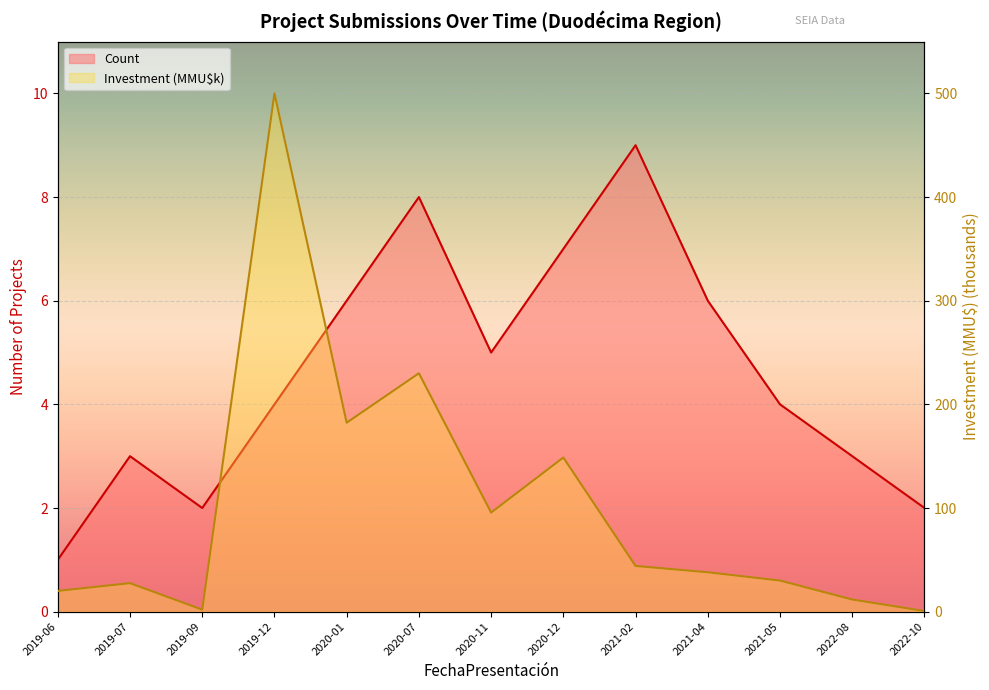

Where does the Investment (MMU$) series first go above 38?

2019-12